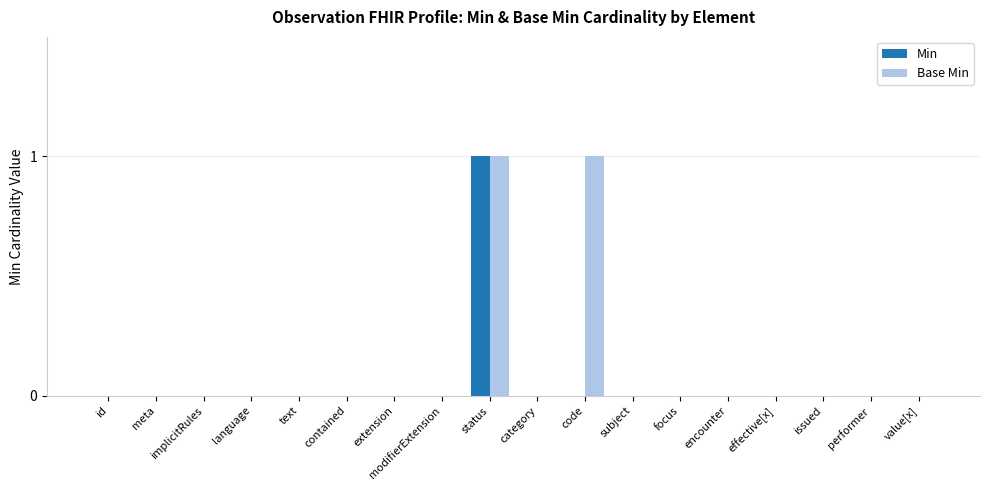

What is the difference between the Base Min values at contained and code?

1